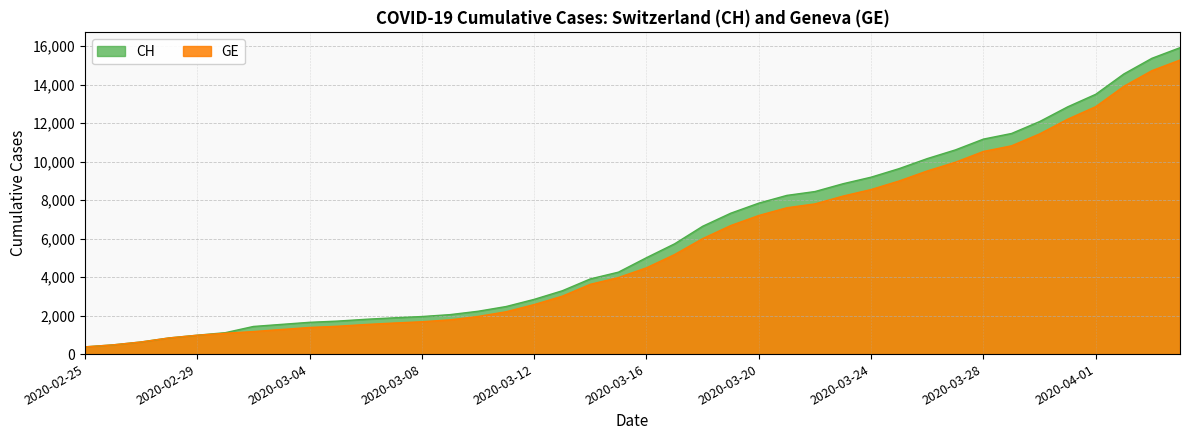

List the series in order of their overall mean, highest first.

CH, GE